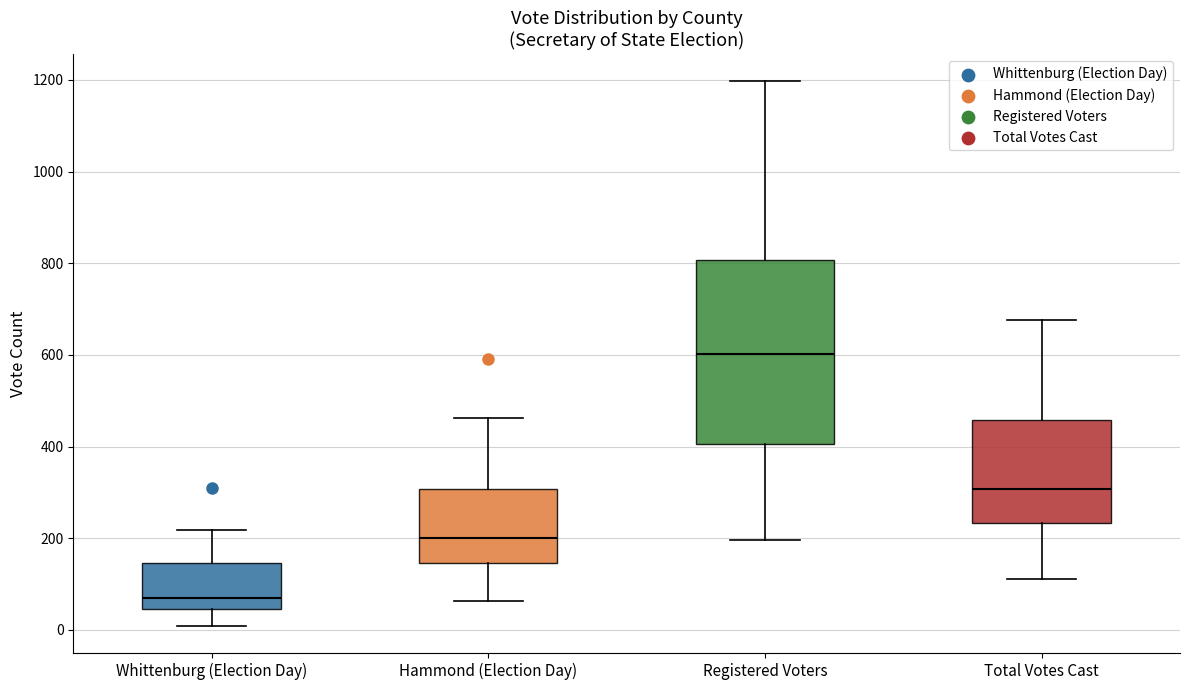

Which box is the tallest, from its lower edge to its upper edge?

Registered Voters